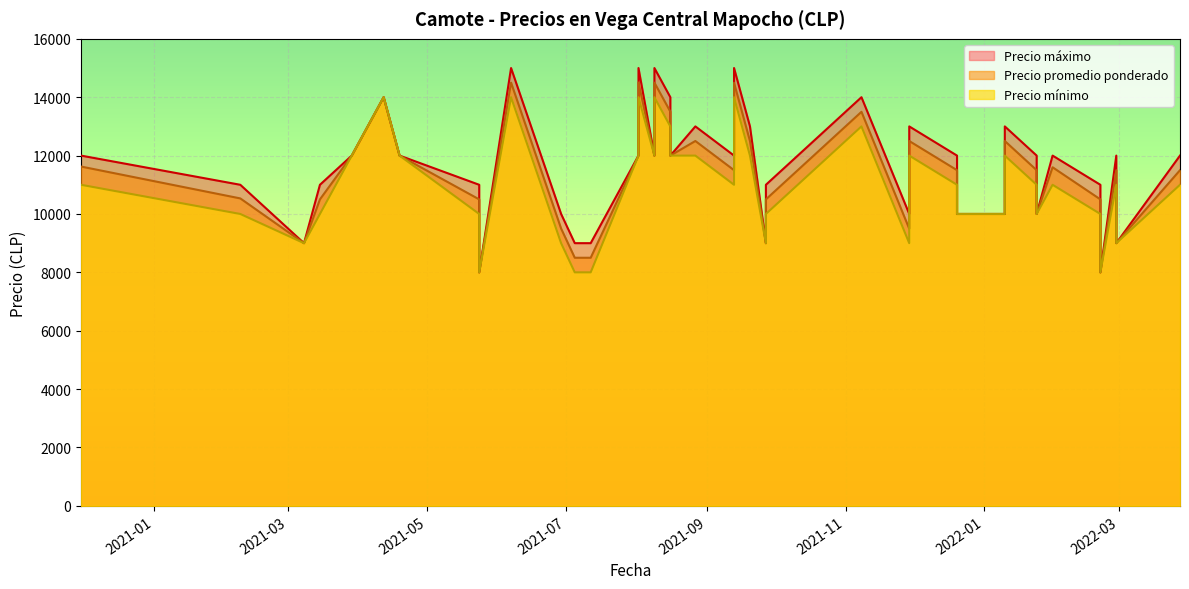

What is the difference between the Precio minimo values at 2021-02-08 and 2022-02-28?

1000